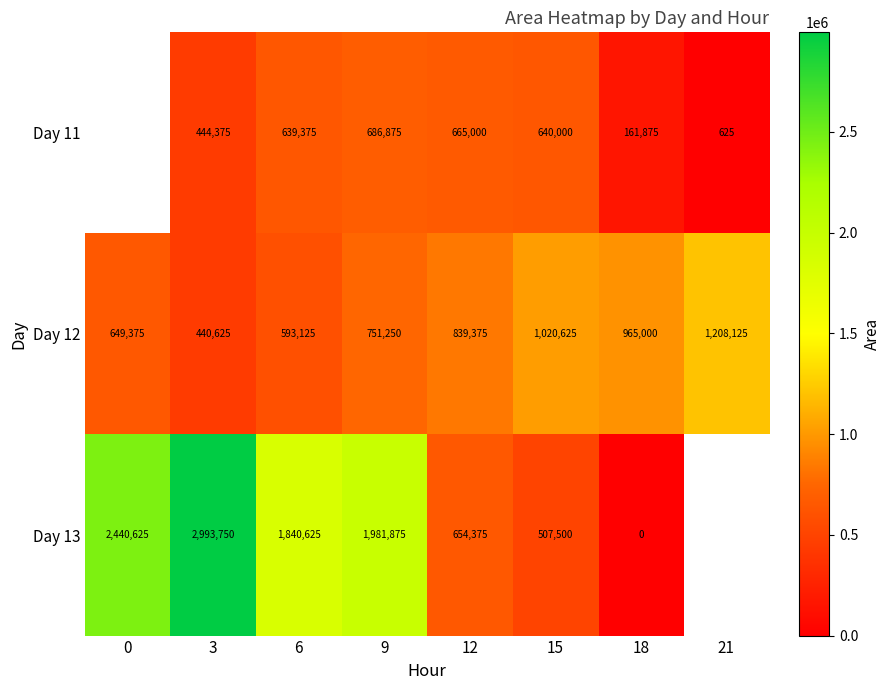

At 15, list the series in order from smallest to largest.

Day 13, Day 11, Day 12